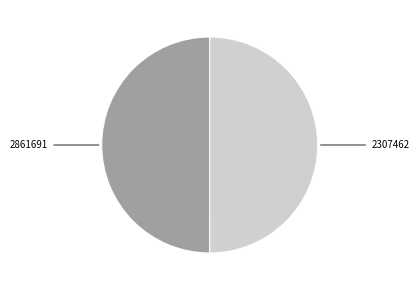

How many slices are in this pie chart?

2